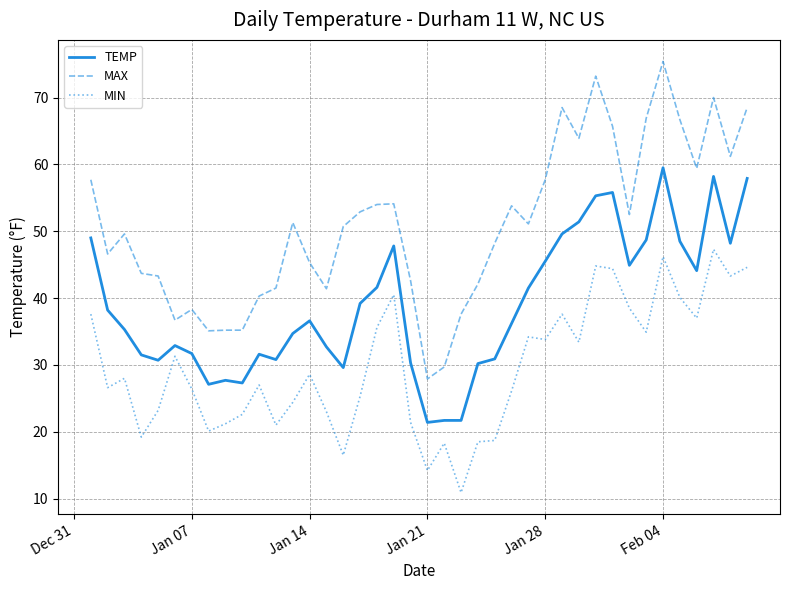

Which series has the largest total across all categories?

MAX